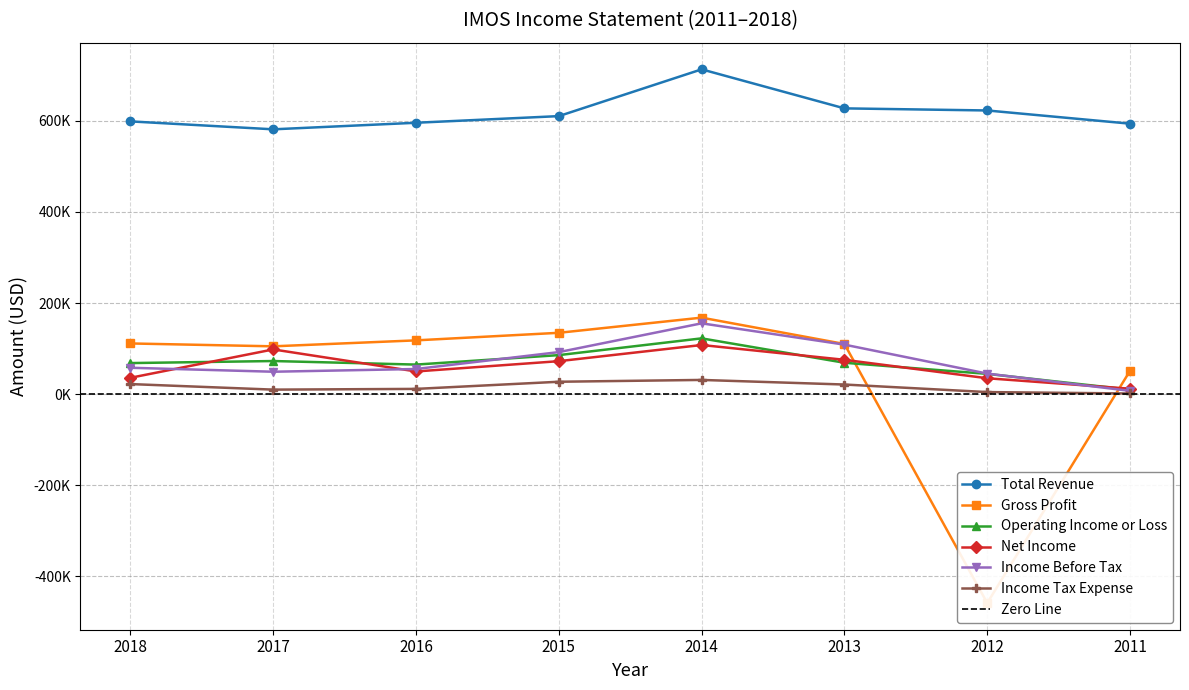

How many interior local peaks does the Total Revenue series have?

1